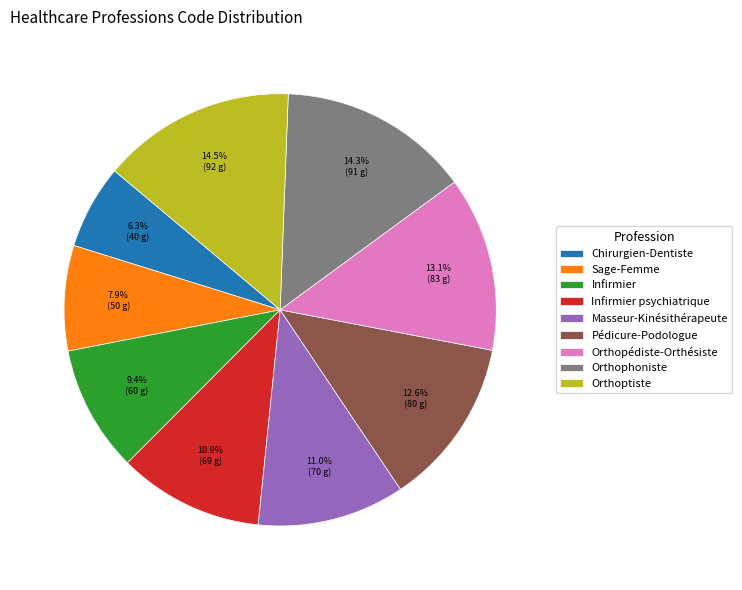

How much of the chart is everything except Pédicure-Podologue?

87.4%